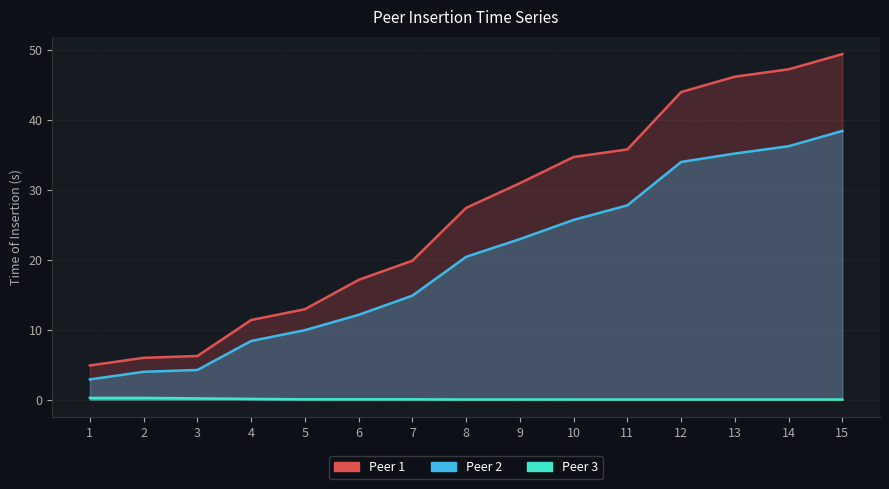

At which label does Peer 1 first exceed 27?

8